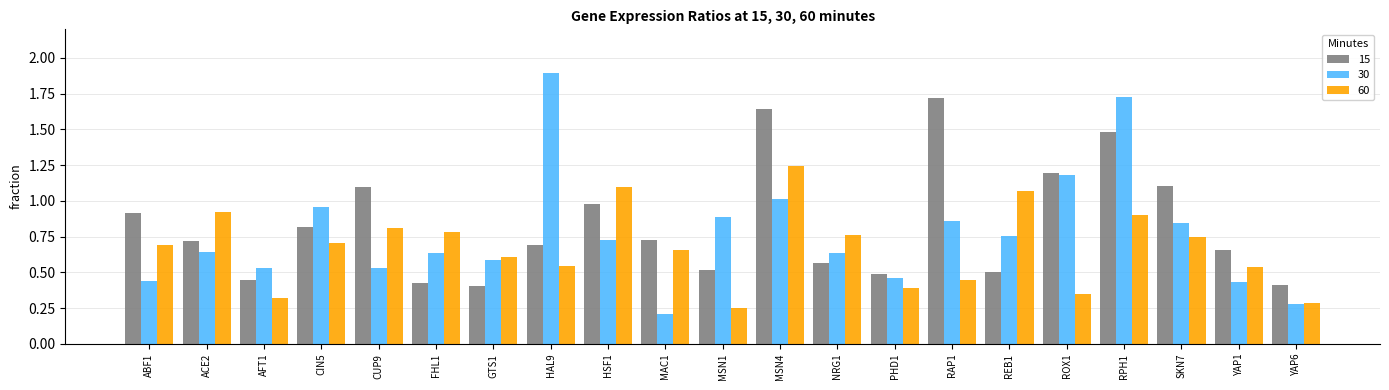

How many bars are there in each group?

3